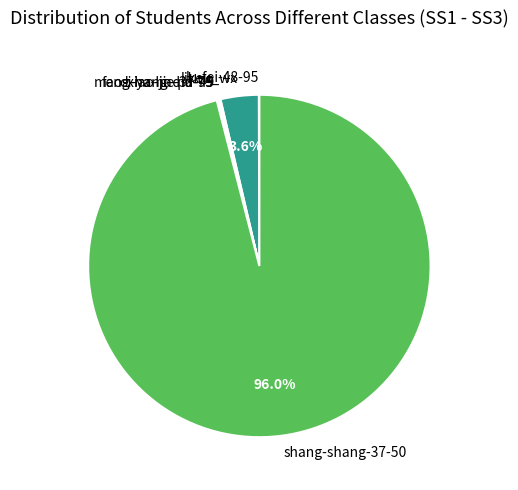

What percentage is the shang-shang-37-50 slice, to the nearest percent?

96%